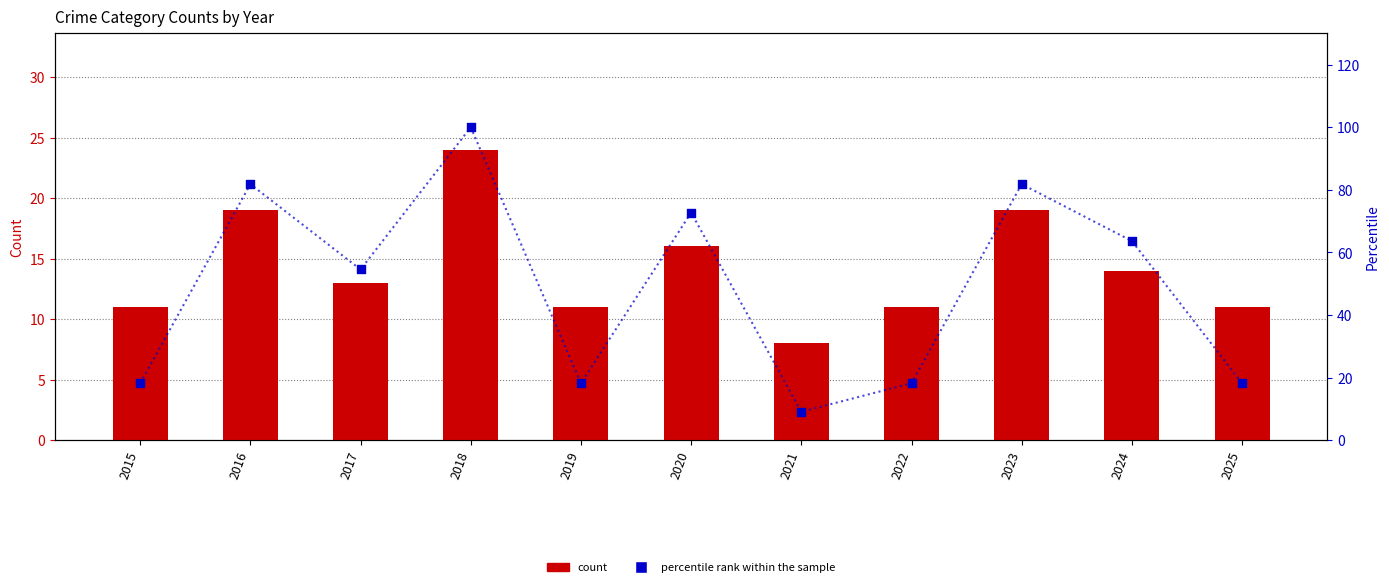

At which category is the sum across all series the highest?

2018